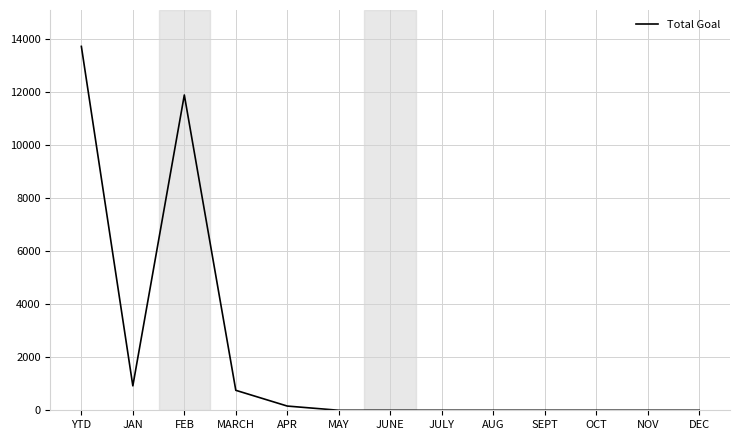

What is the difference between the maximum and minimum values?

13721